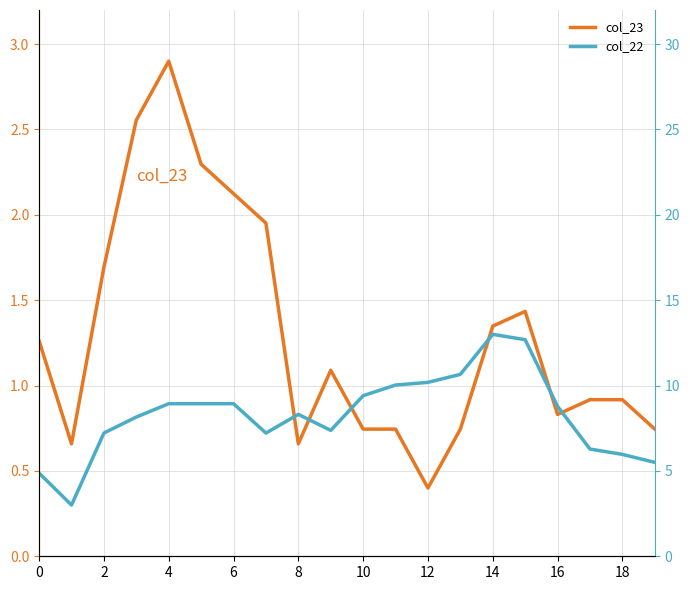

Which label corresponds to the smallest value in the chart?

12